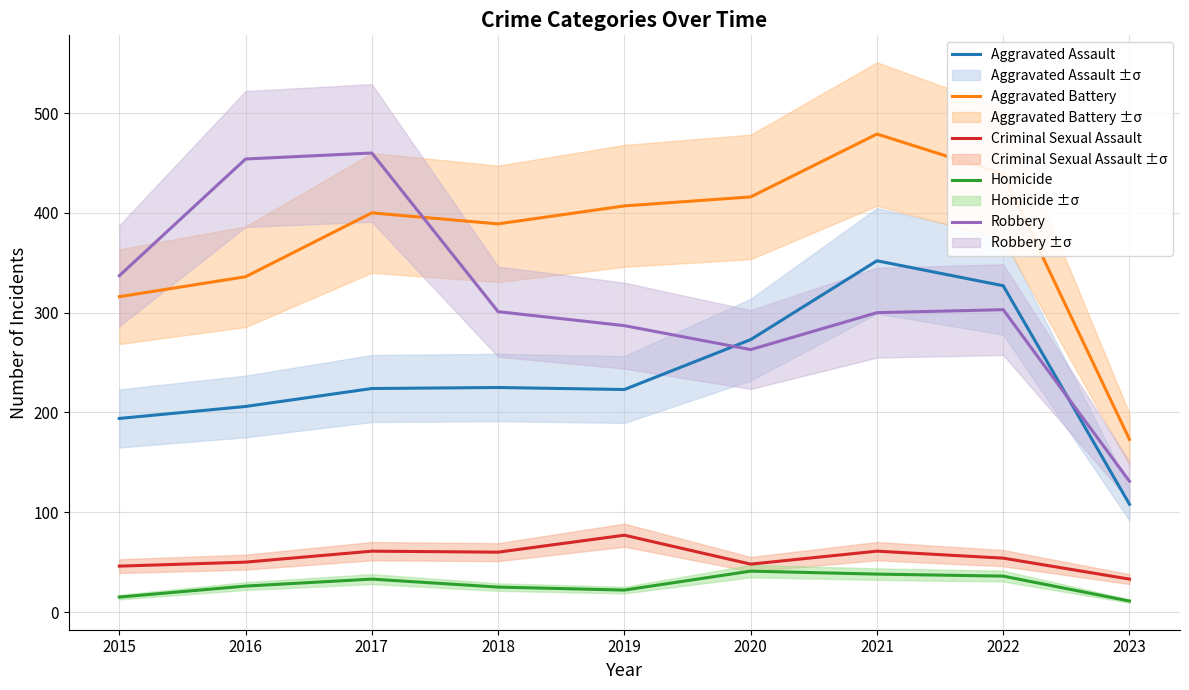

What is the value of the Aggravated Assault point at the 4th from the left?

225